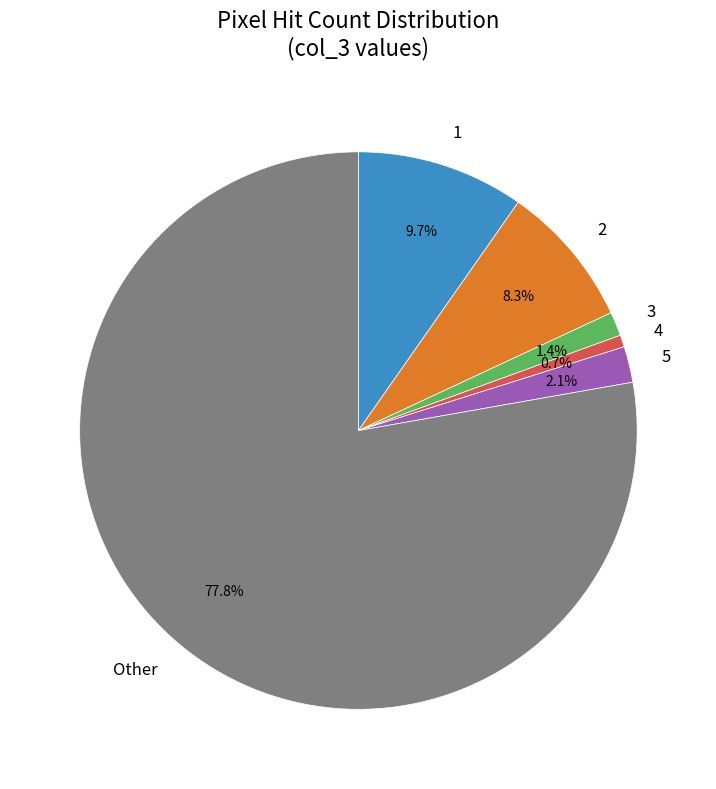

What is the largest slice in the pie chart?

Other